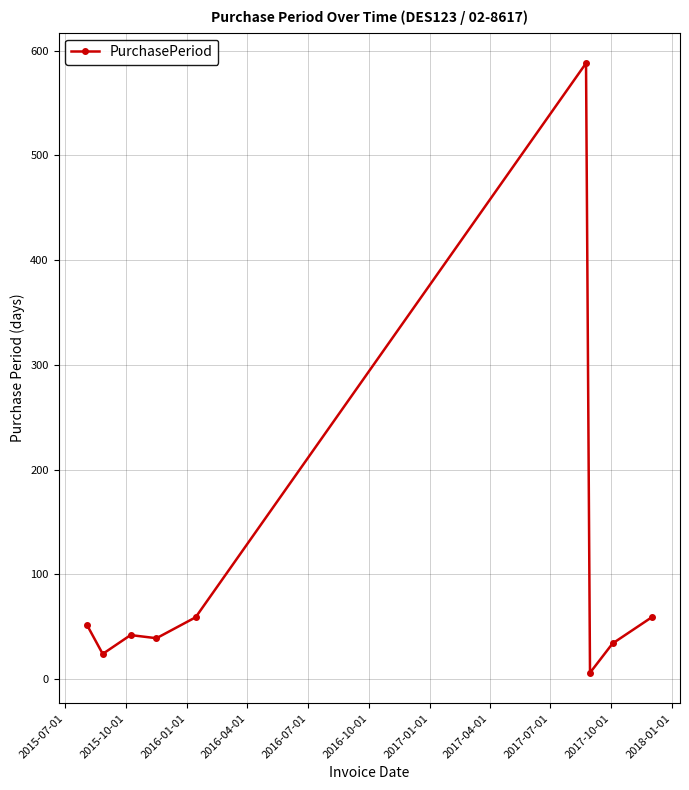

How many data points does each series have?

9